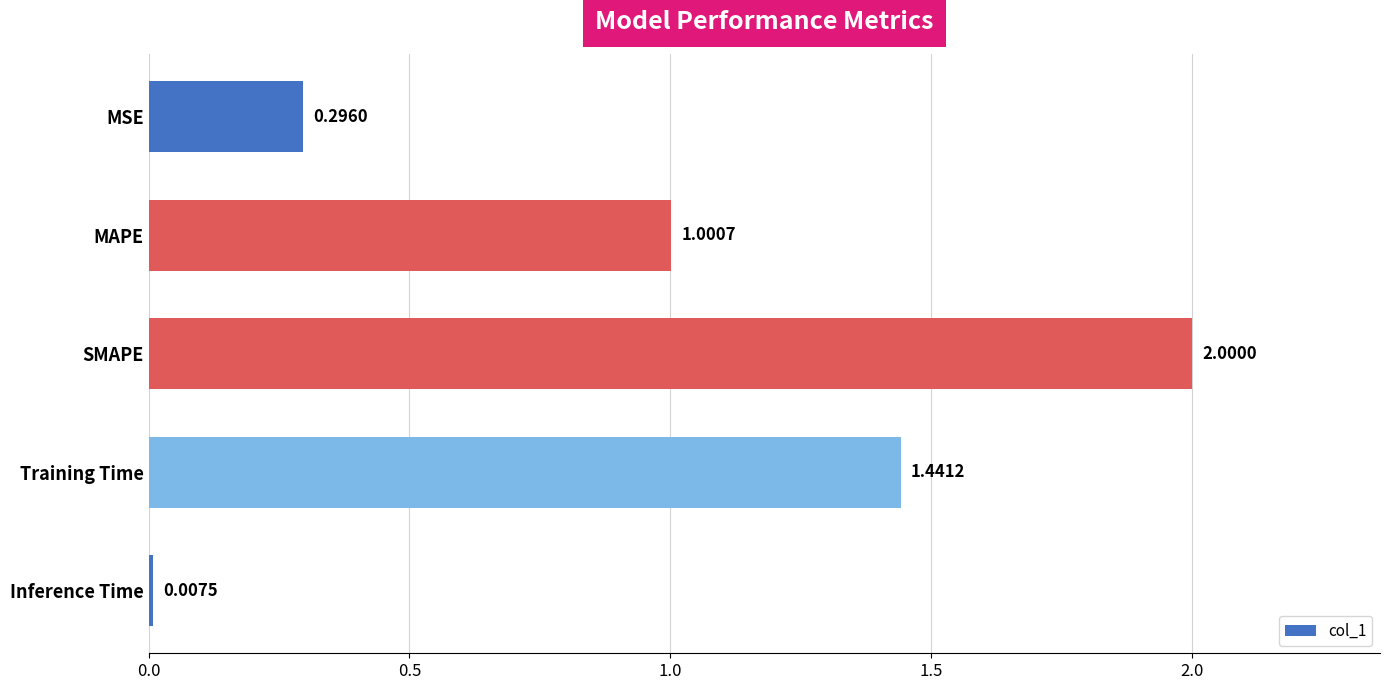

Where is the data nearest to the value 1?

MAPE